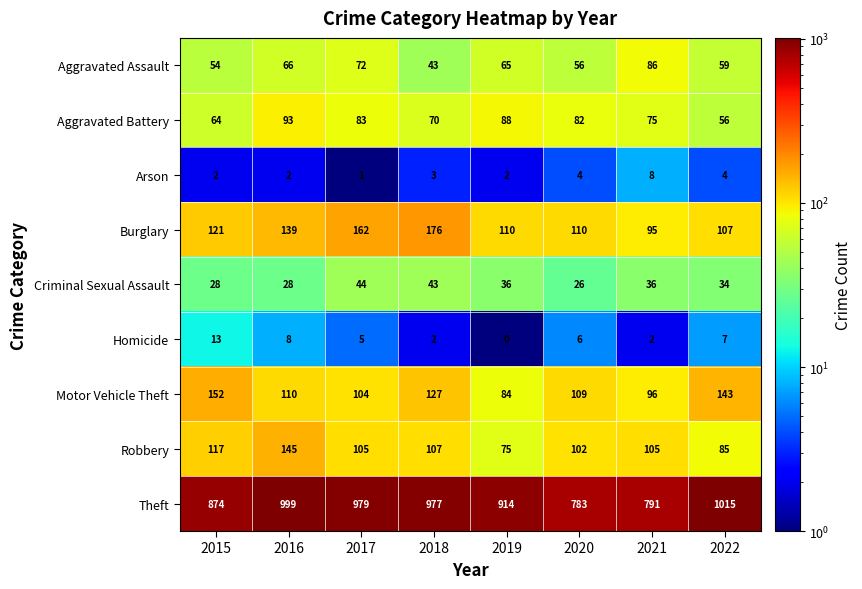

What value does the Arson series have at 2021?

8